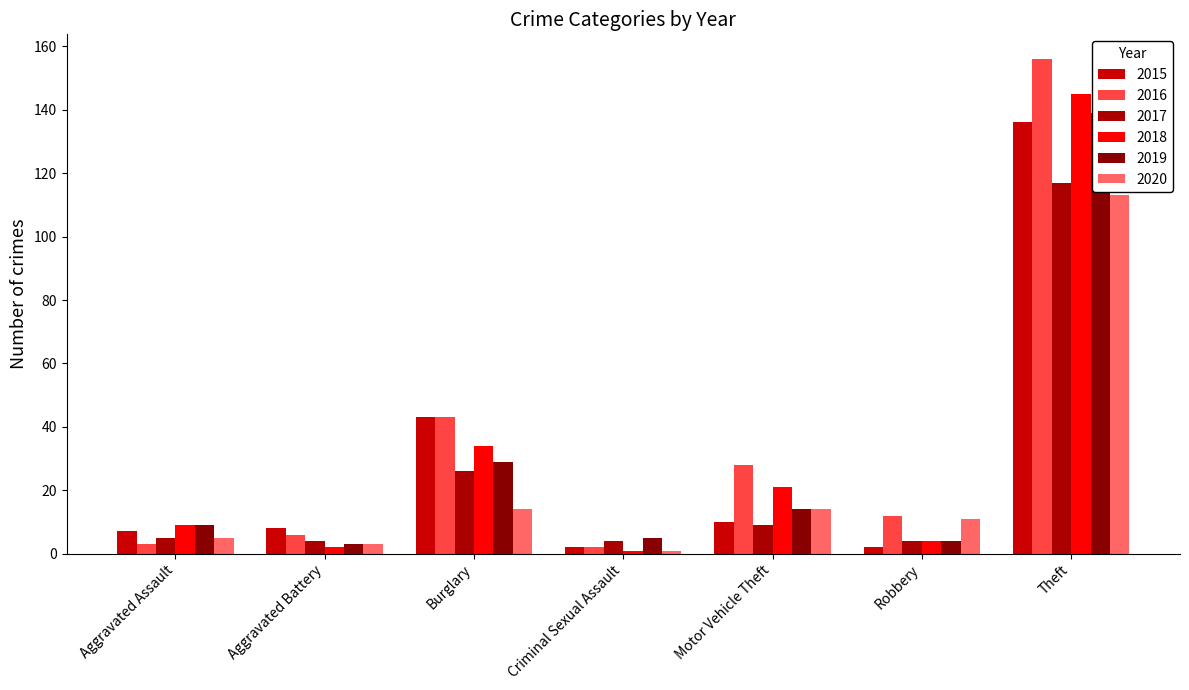

What are all the series names shown in the legend?

2015, 2016, 2017, 2018, 2019, 2020